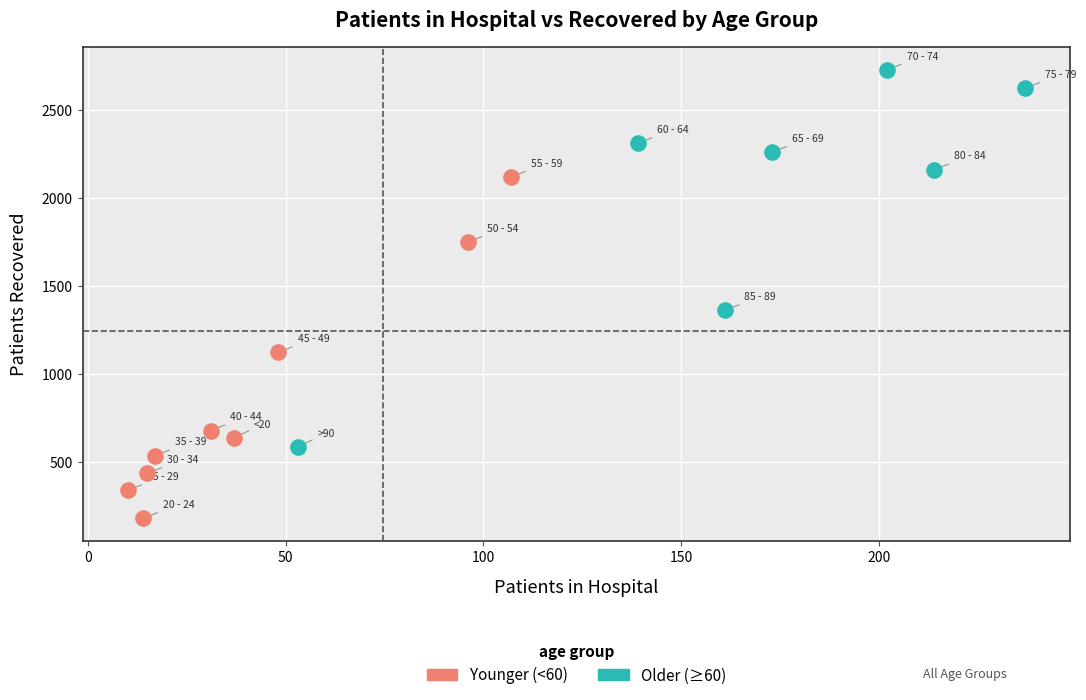

Which series reaches the minimum Y coordinate?

Younger (<60)